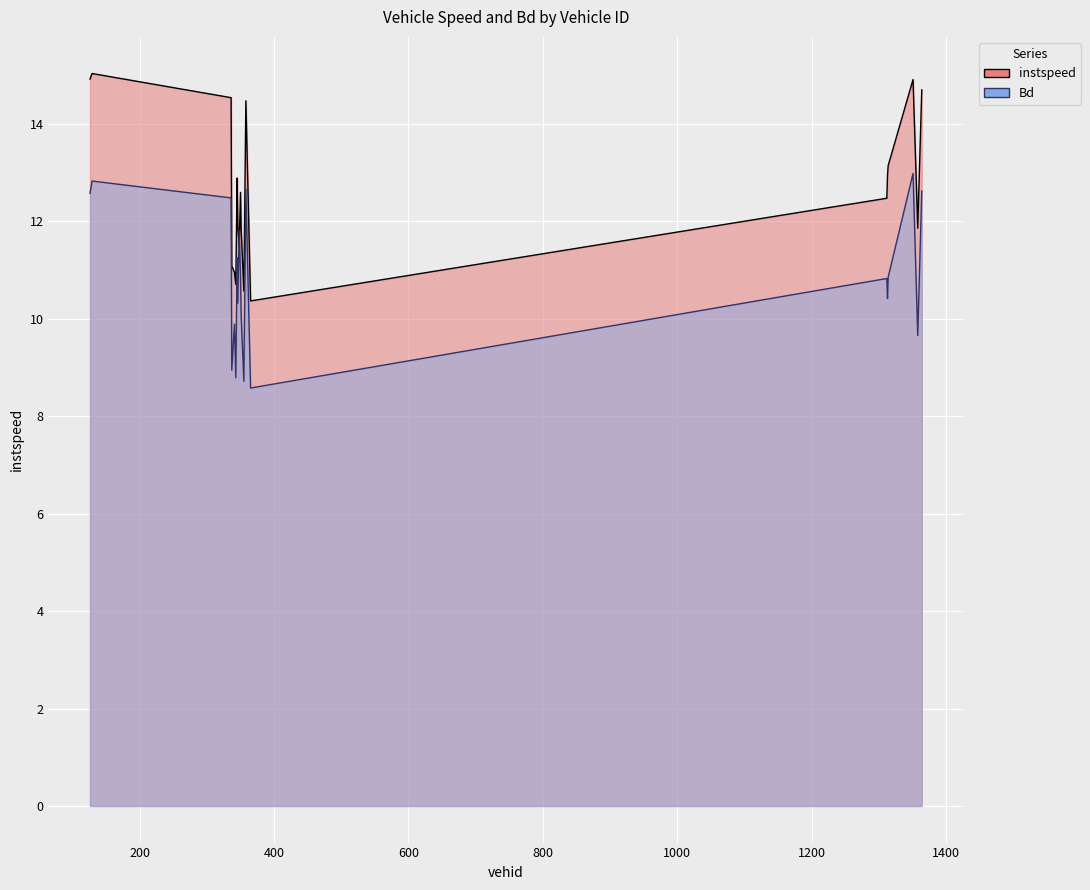

How many lines are shown in the chart?

2